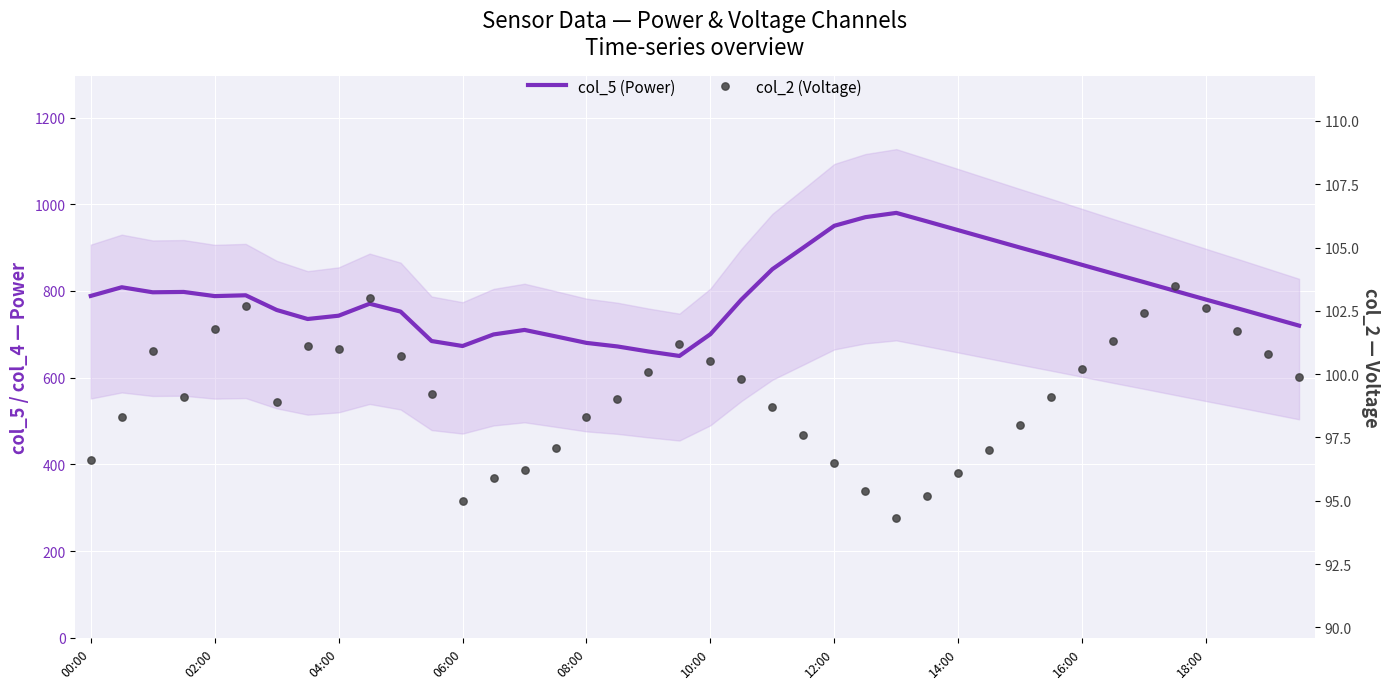

What is the total value across all series at 26?

1074.4